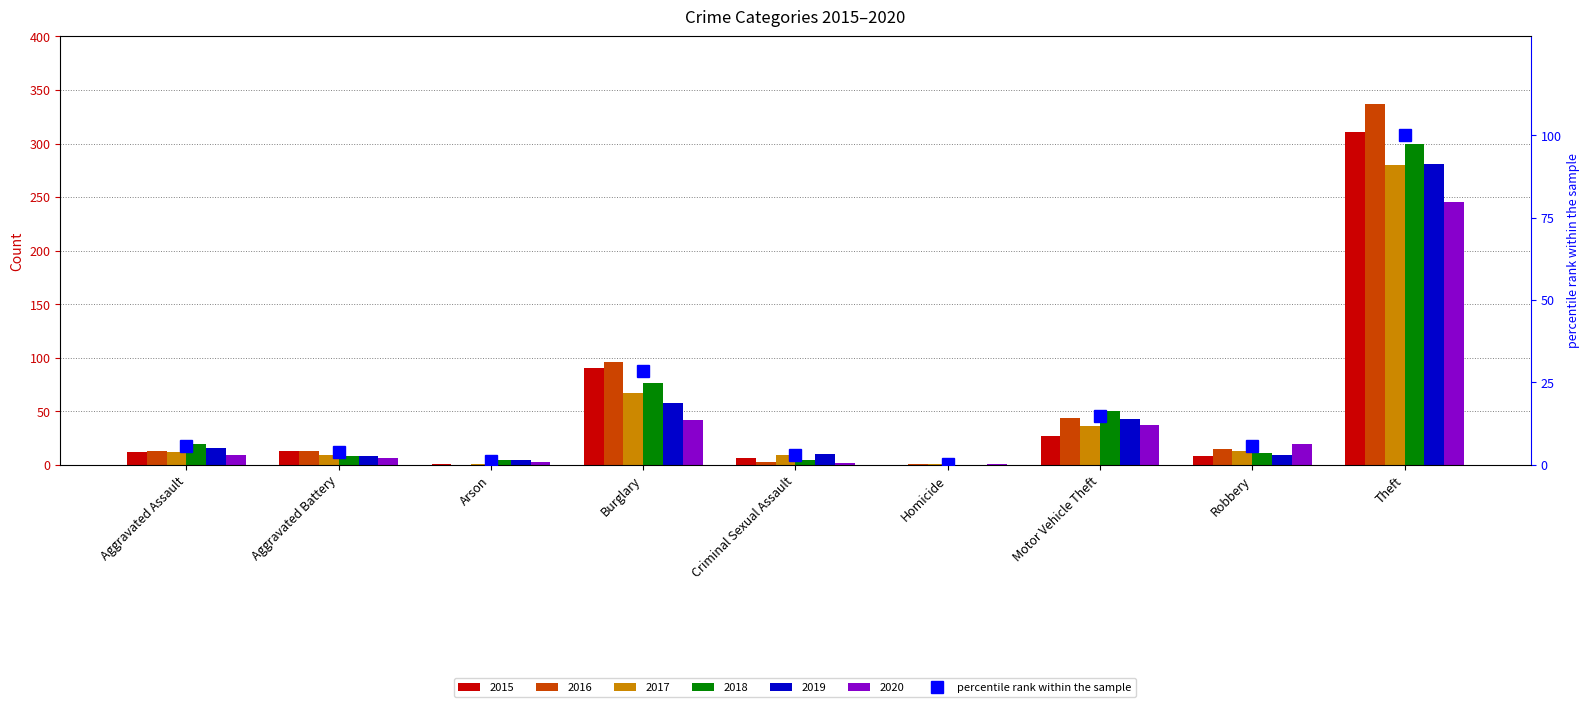

Does the chart contain stacked bars?

No